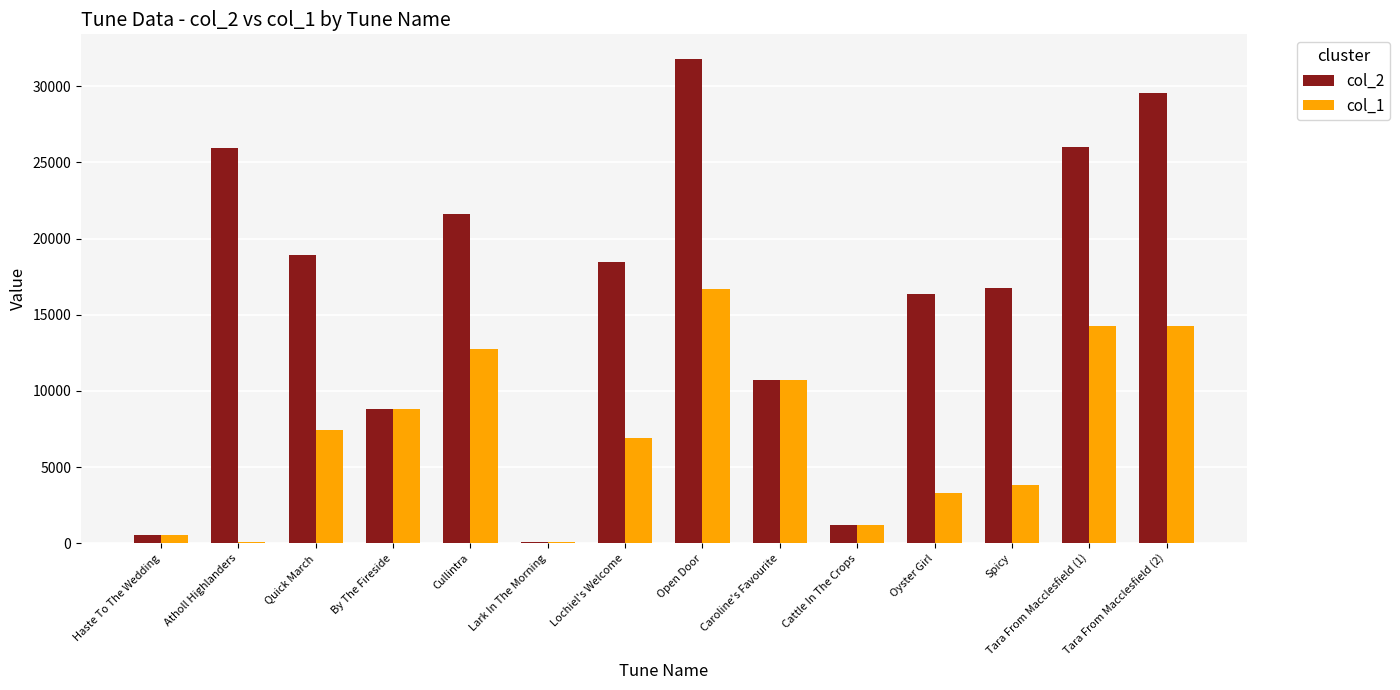

What is the greatest value displayed?

31810